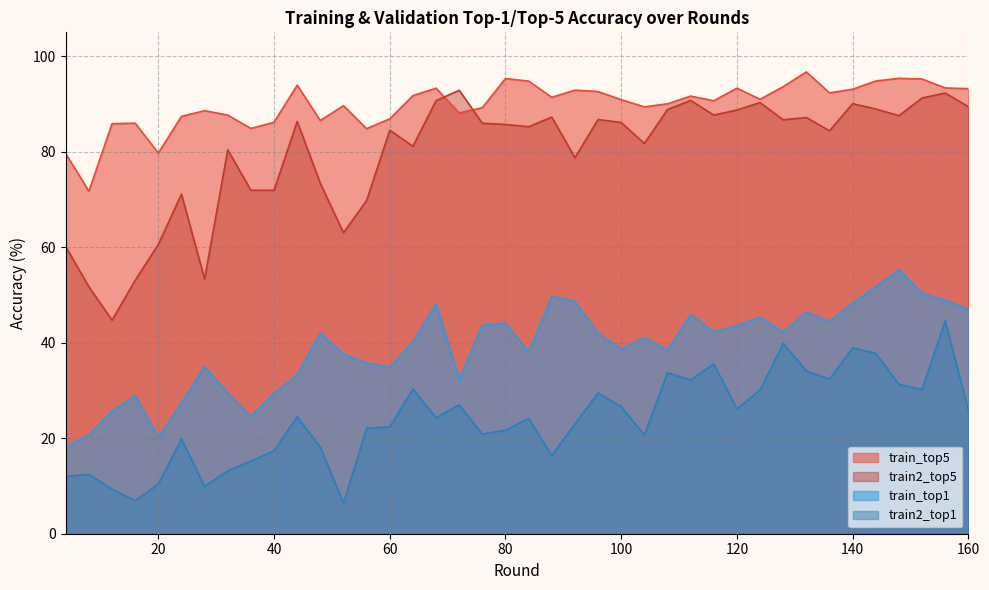

At 116, list the series in order from largest to smallest.

train_top5, train2_top5, train_top1, train2_top1